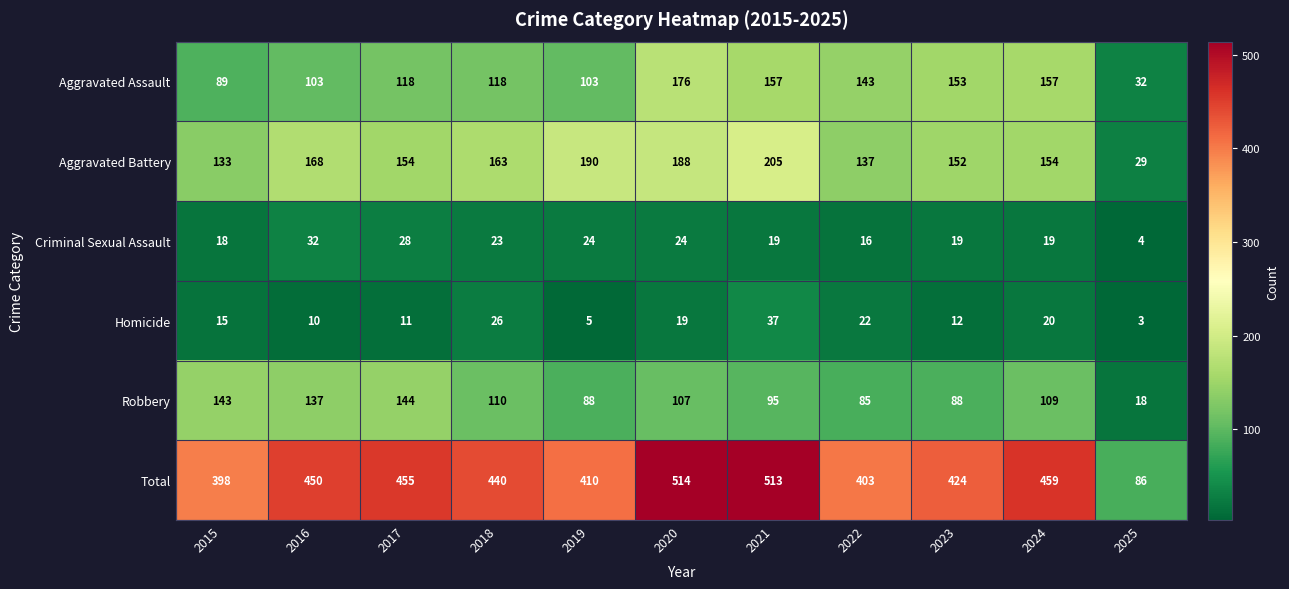

The value of Homicide at 2016 is 10. True or false?

True